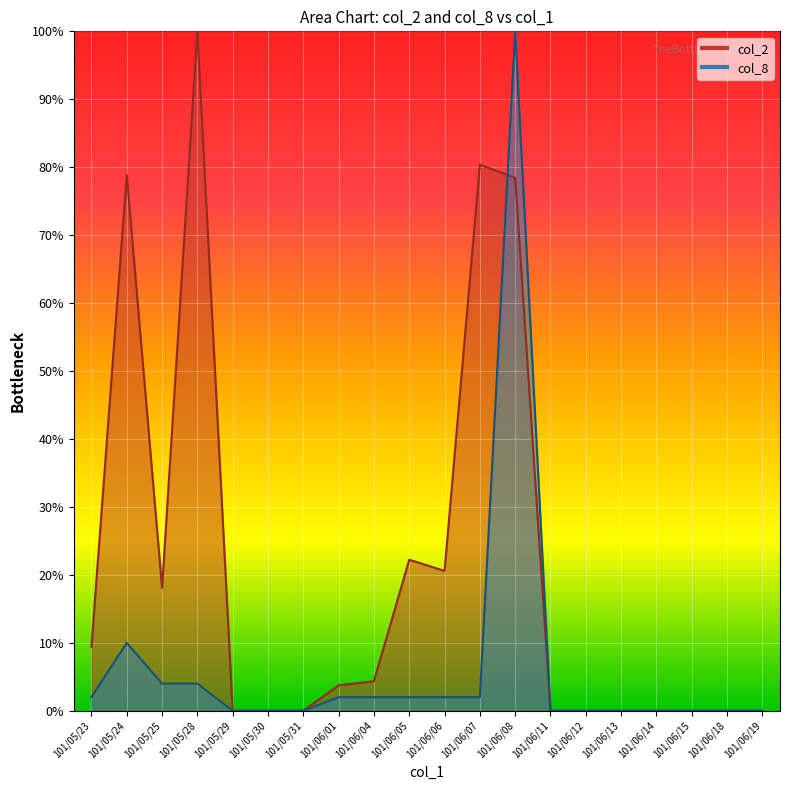

The value of col_2 at 101/06/01 is 5.3. True or false?

False